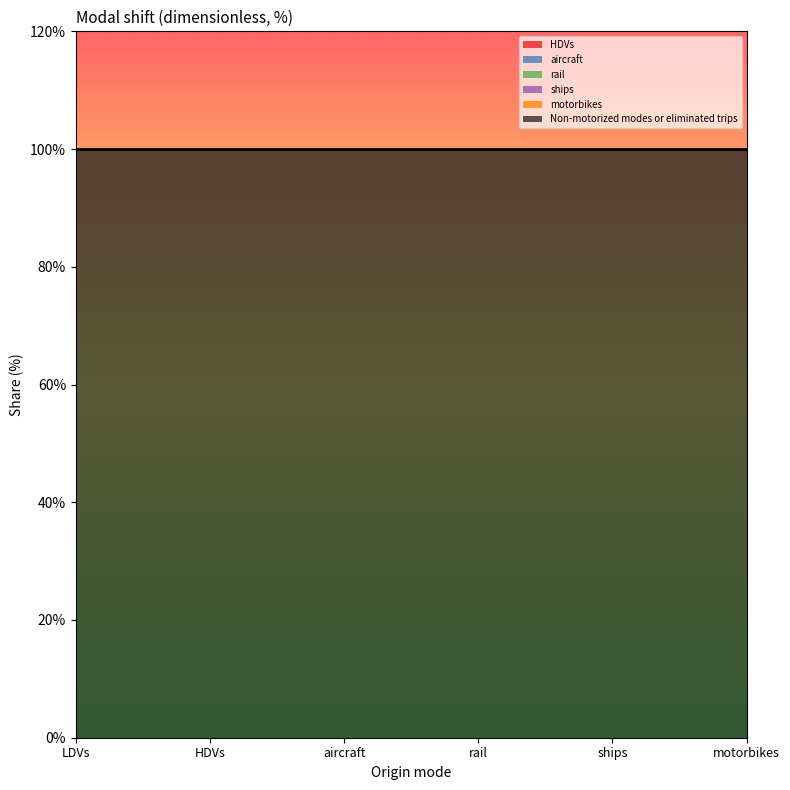

Which series has the widest spread of values?

HDVs